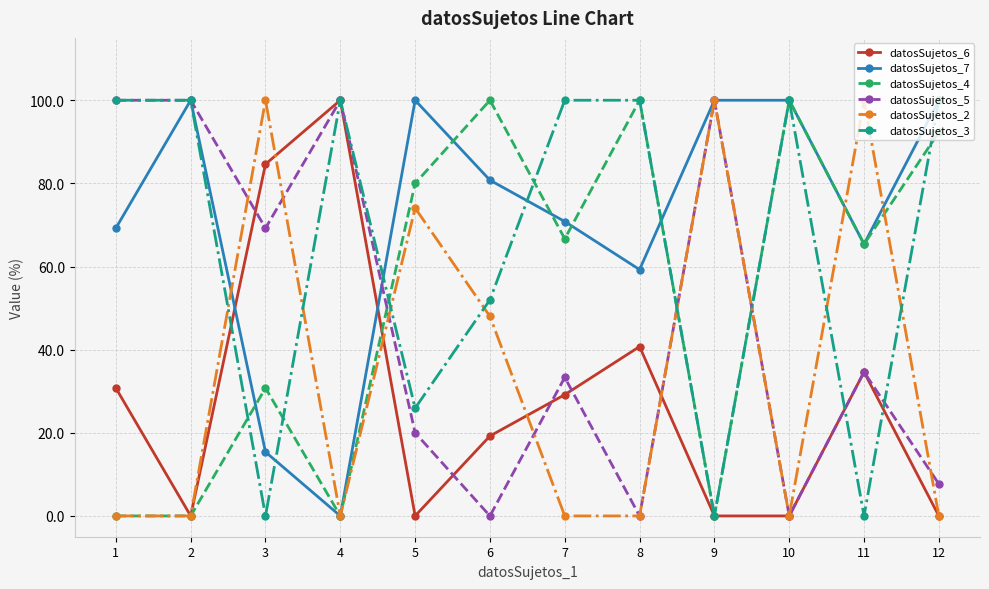

What is the difference between the datosSujetos_4 values at 8 and 2?

100.0